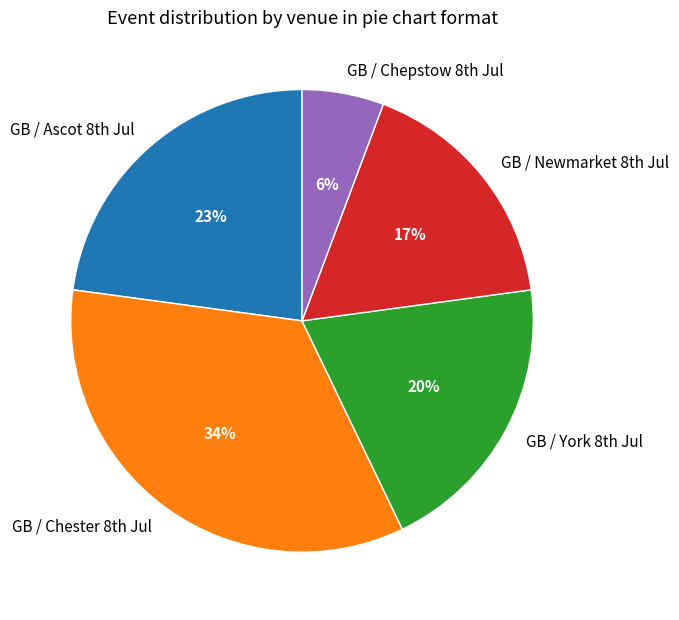

Which category has the smallest portion of the pie?

GB / Chepstow 8th Jul